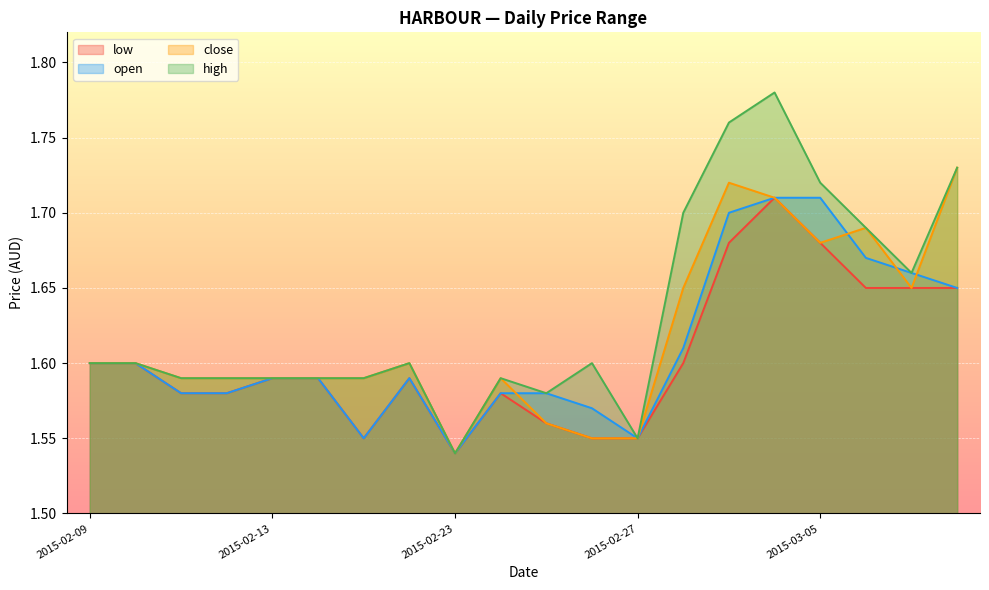

At which category is the sum across all series the highest?

2015-03-04